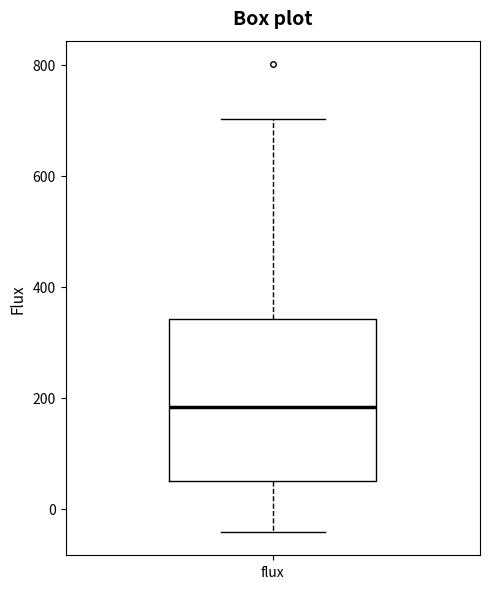

Where does the lower whisker of the box for flux end on the y-axis? The values are not printed on the chart, so give them approximately, as read against the axis.

-40